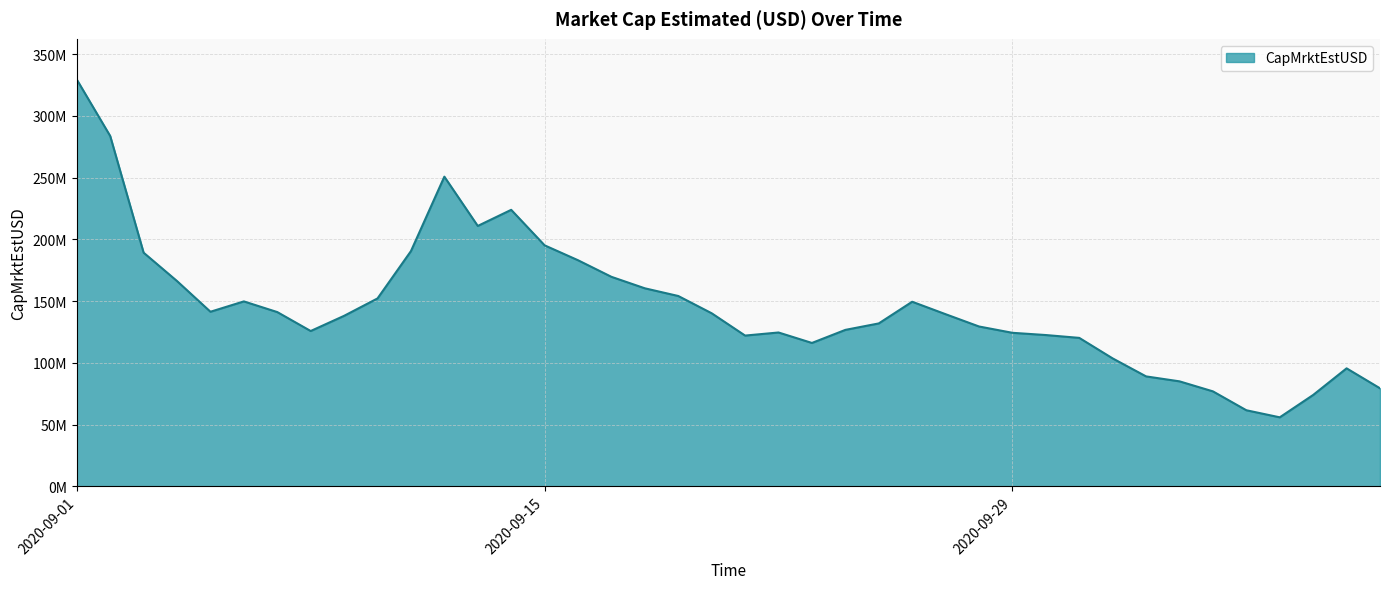

At which label is the value closest to 192685355?

2020-09-11